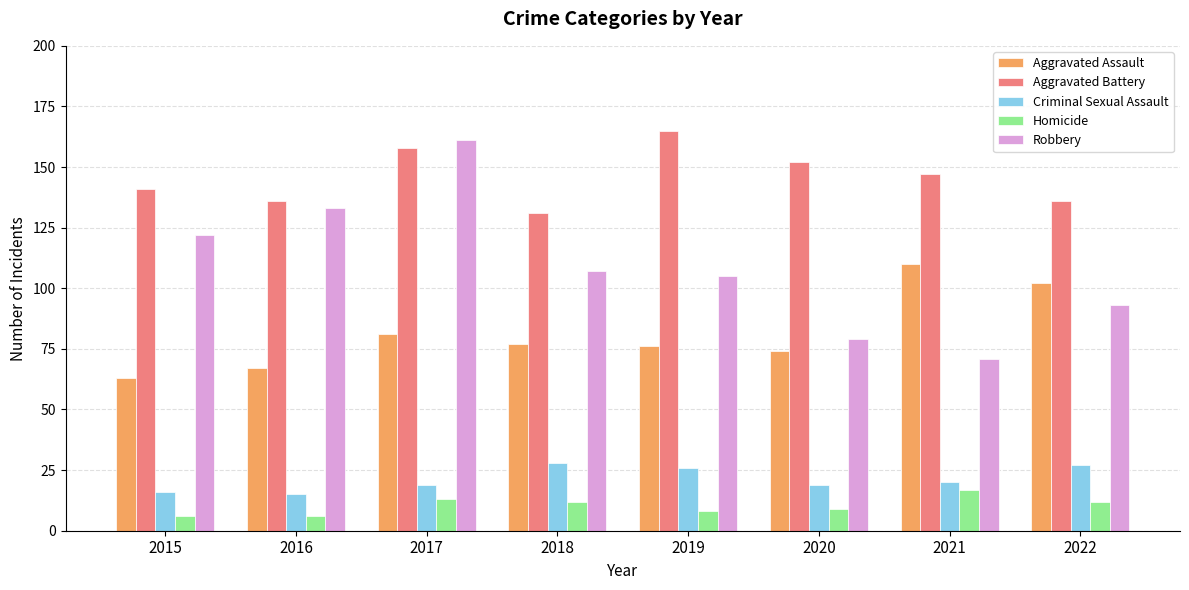

The value of Aggravated Battery at 2018 is 182. True or false?

False